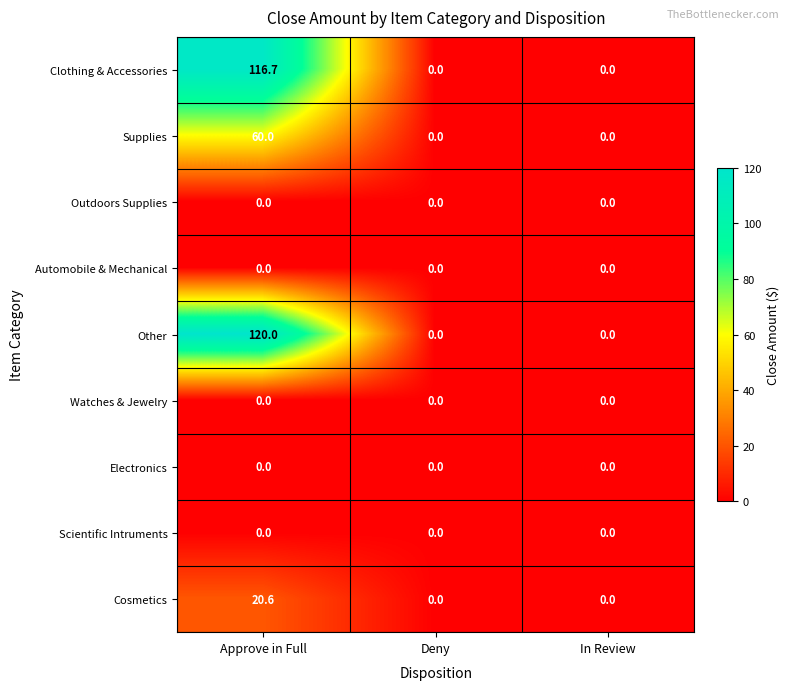

True or false: Cosmetics has a value of 5.8 at Approve in Full.

False